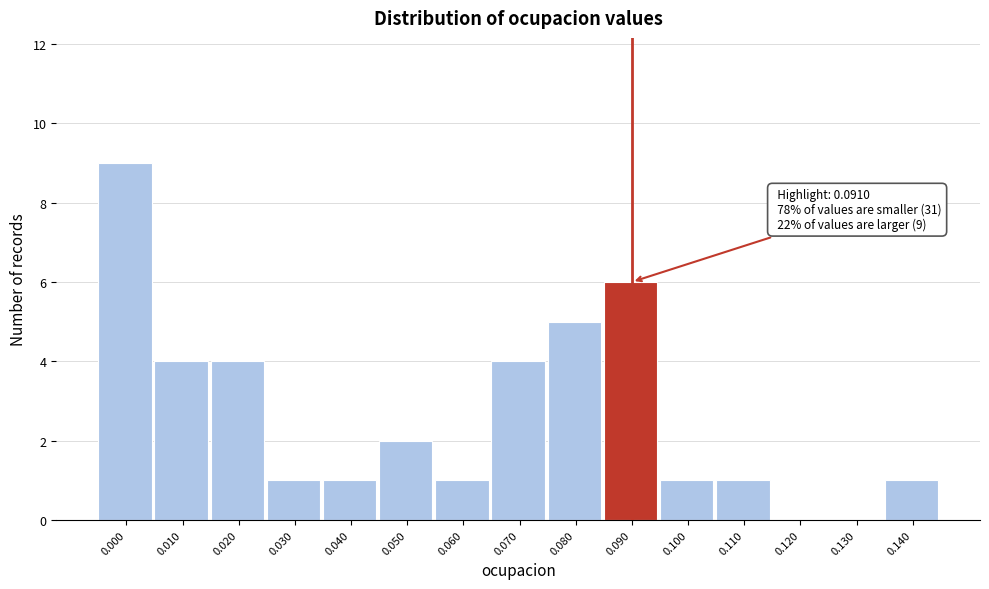

Reading left to right, transcribe all the data shown in this chart.

0.000=9	0.010=4	0.020=4	0.030=1	0.040=1	0.050=2	0.060=1	0.070=4	0.080=5	0.090=6	0.100=1	0.110=1	0.120=0	0.130=0	0.140=1